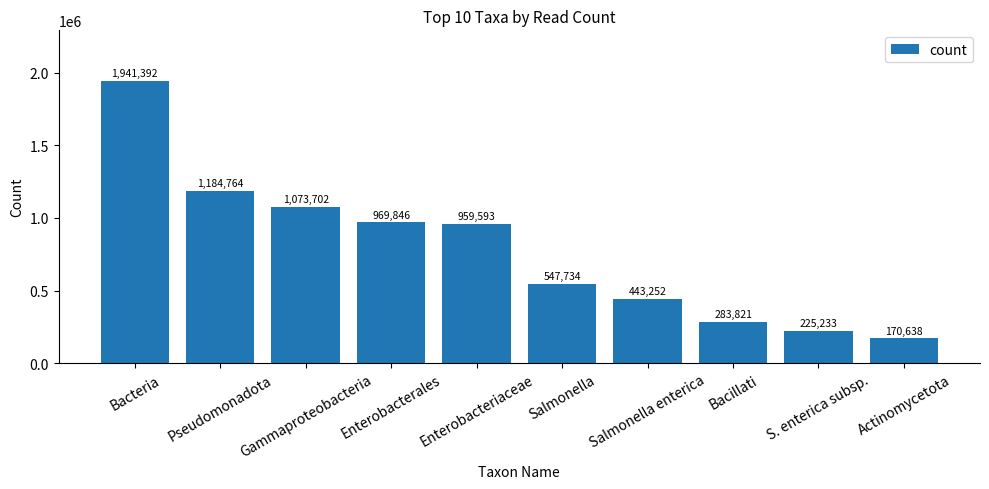

What is the minimum value shown in the chart?

170638